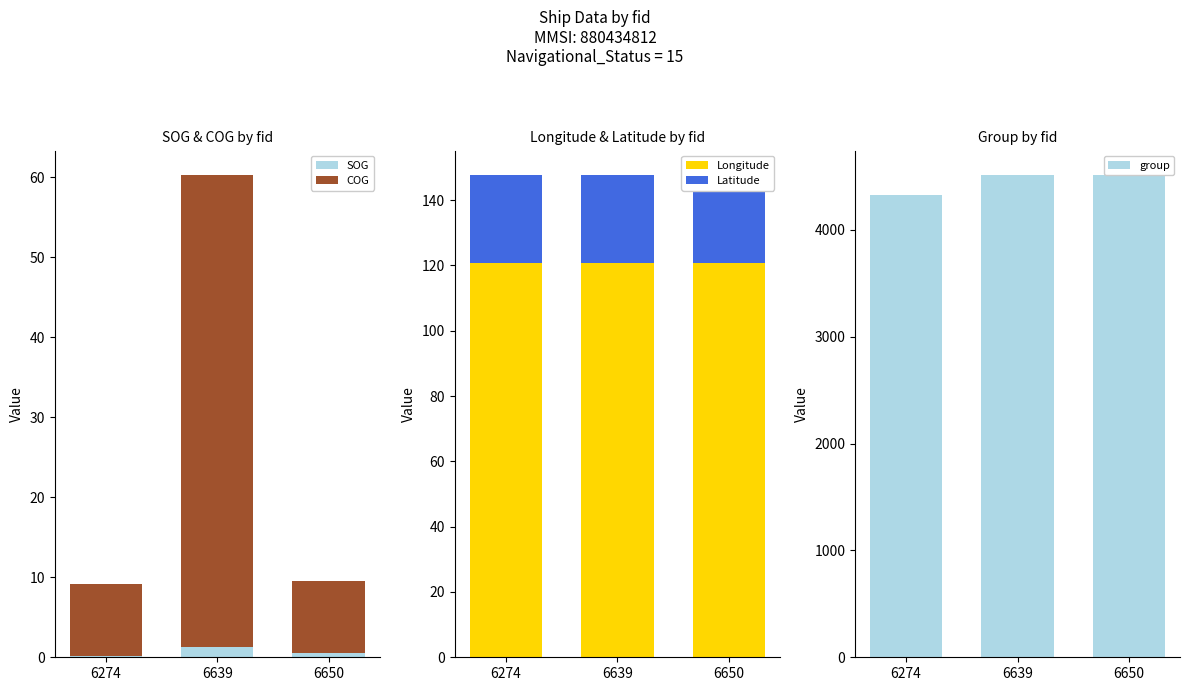

Reading left to right, list all the values displayed in this chart.

SOG: 6274=0.2	6639=1.3	6650=0.5
COG: 6274=9.0	6639=59.0	6650=9.0
Longitude: 6274=120.8	6639=120.7	6650=120.7
Latitude: 6274=27.0	6639=26.9	6650=26.9
group: 6274=4332.0	6639=4518.0	6650=4512.0